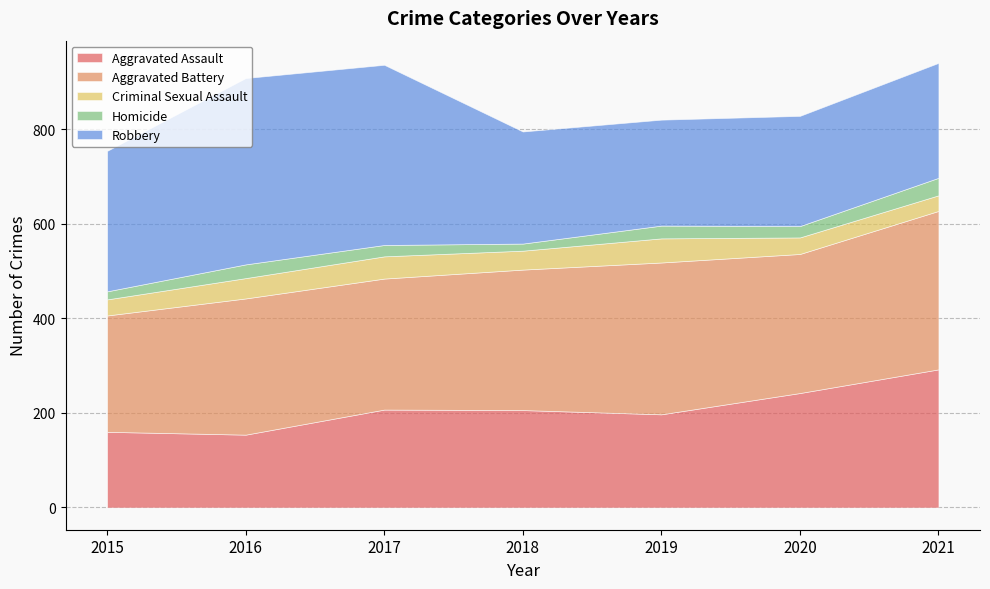

True or false: Aggravated Assault has more than 2 interior local peaks.

False